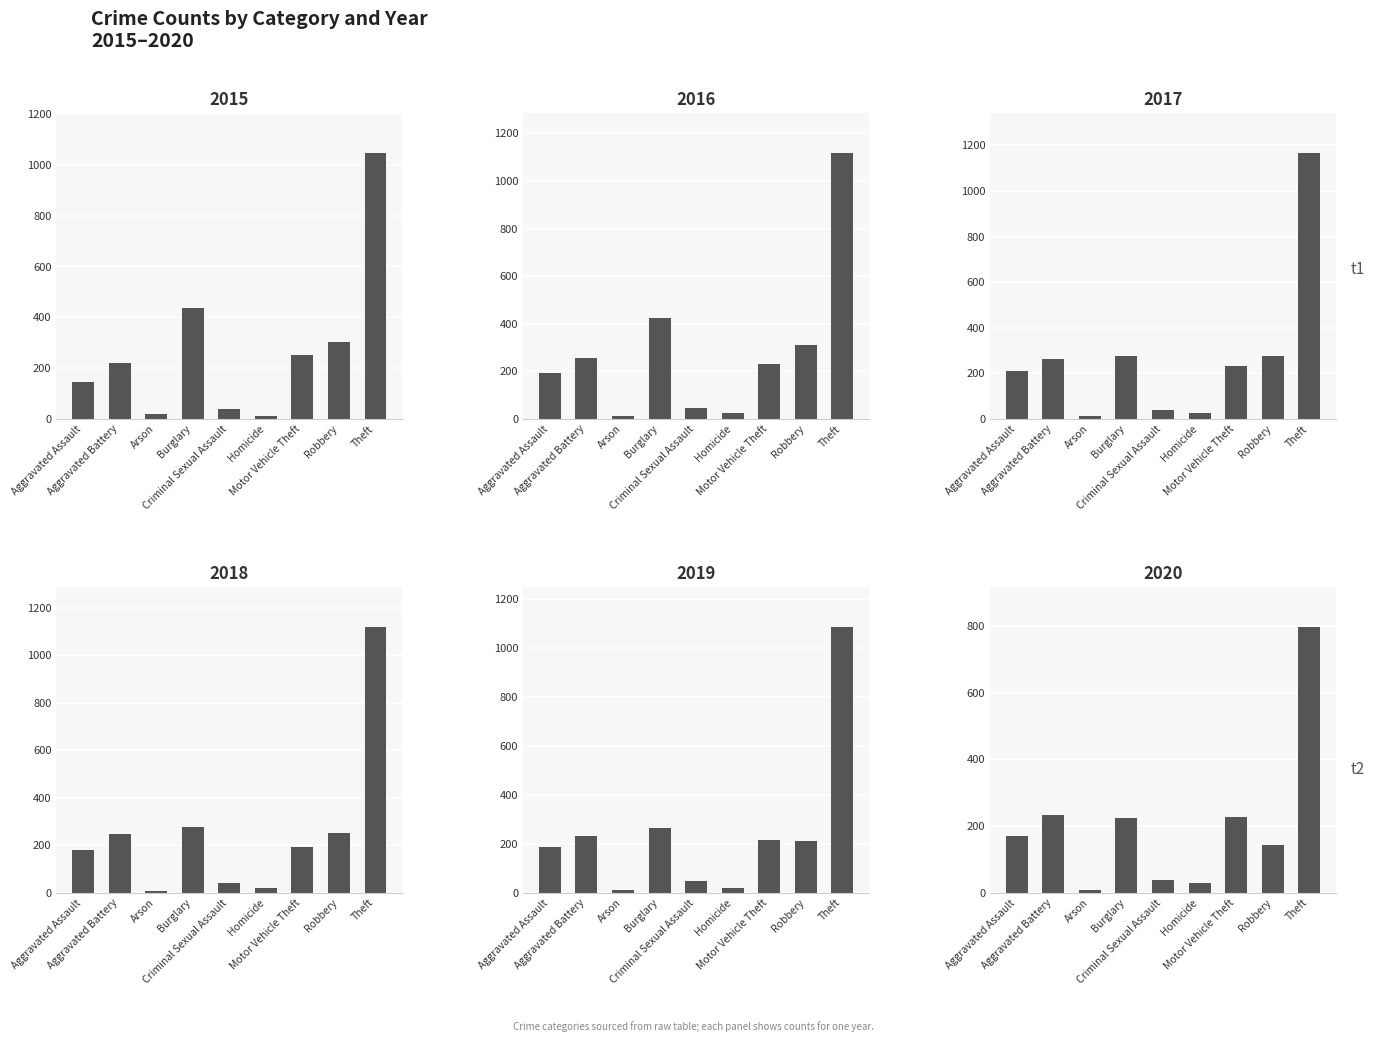

What is the value of the 2018 bar at the 2nd from the left?

247